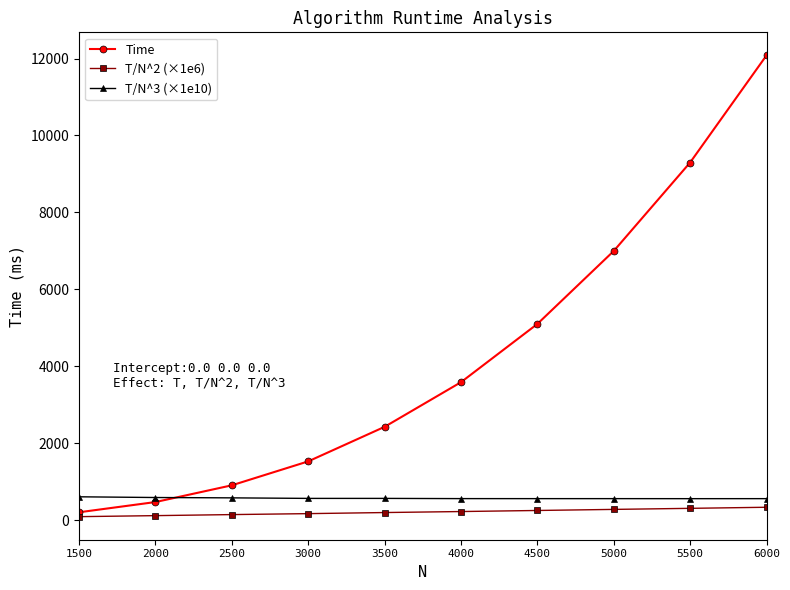

Which series has the largest total across all categories?

Time